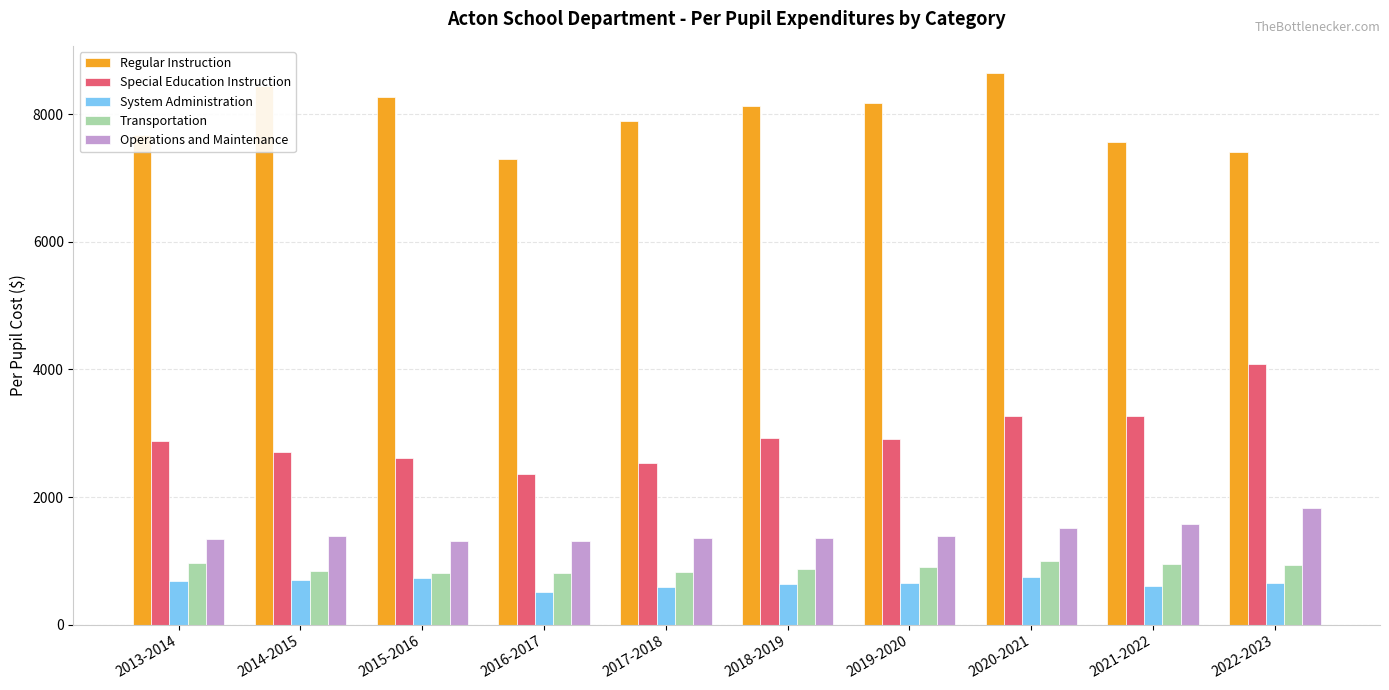

What is the spread (max minus min) of values at 2015-2016?

7535.7